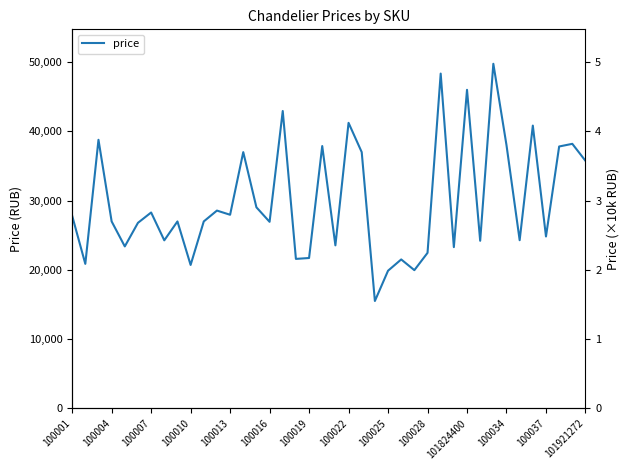

The chart shows a value of 25055 at 22. True or false?

False